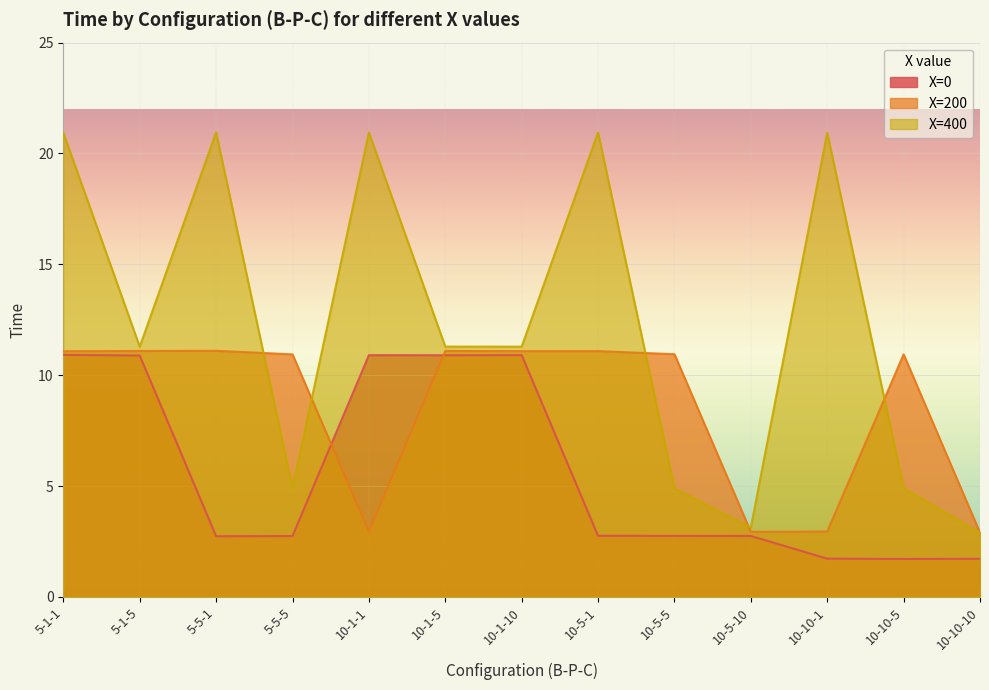

Reading left to right, list all the values displayed in this chart.

X=0: 10.9	10.9	2.7	2.7	10.9	10.9	10.9	2.8	2.8	2.7	1.7	1.7	1.7
X=200: 11.1	11.1	11.1	10.9	2.9	11.1	11.1	11.1	10.9	2.9	2.9	10.9	2.9
X=400: 20.9	11.3	21.0	4.9	20.9	11.3	11.3	21.0	4.9	3.1	20.9	4.9	2.9